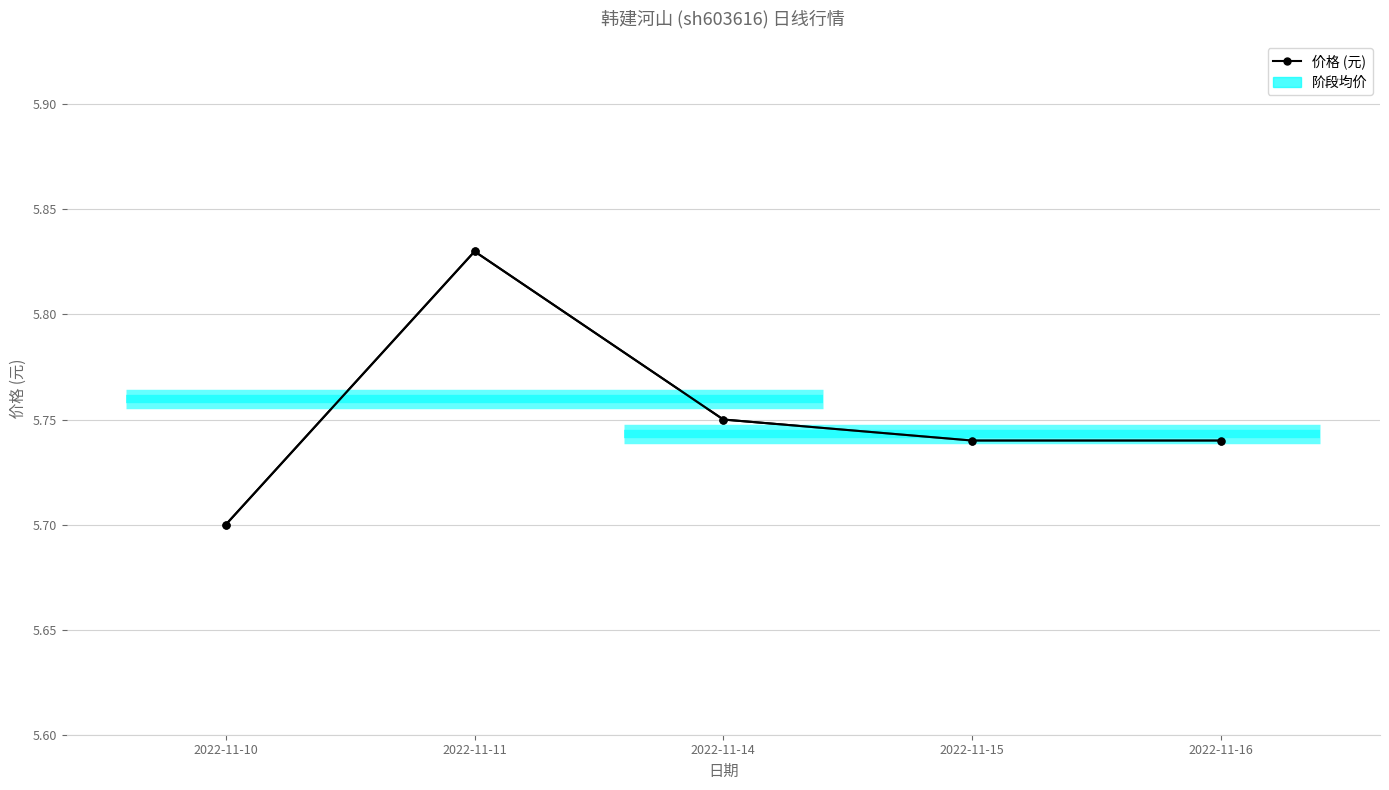

Rank the categories by value from highest to lowest.

2022-11-11, 2022-11-14, 2022-11-15, 2022-11-16, 2022-11-10